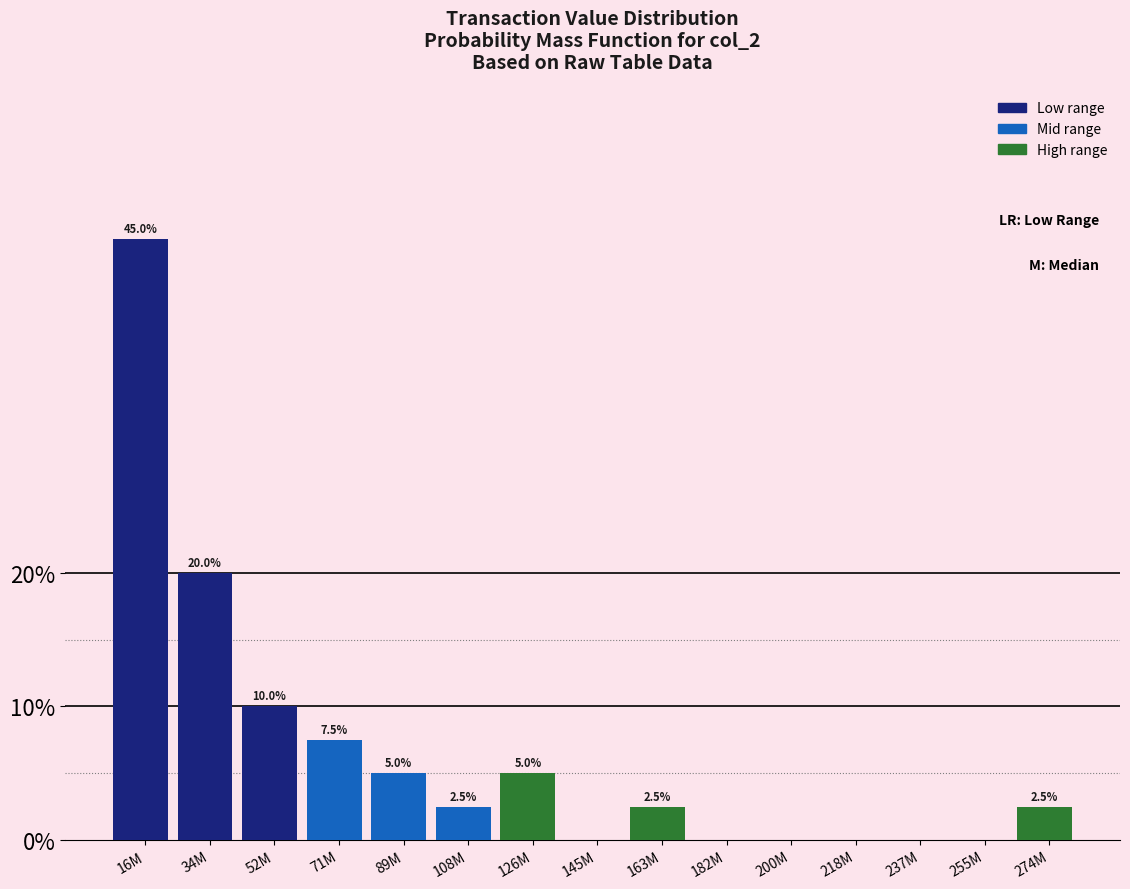

Reading left to right, extract all data points from this chart.

16M=45.0	34M=20.0	52M=10.0	71M=7.5	89M=5.0	108M=2.5	126M=5.0	145M=0.0	163M=2.5	182M=0.0	200M=0.0	218M=0.0	237M=0.0	255M=0.0	274M=2.5